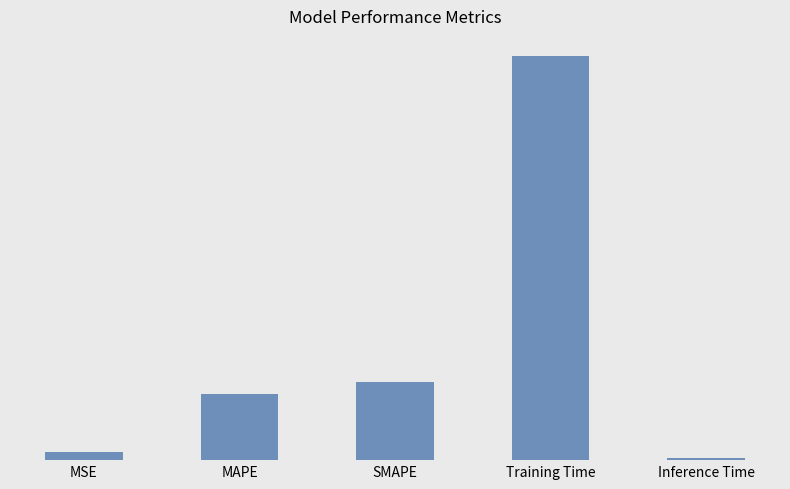

True or false: the data shows 0.9 at Training Time.

False